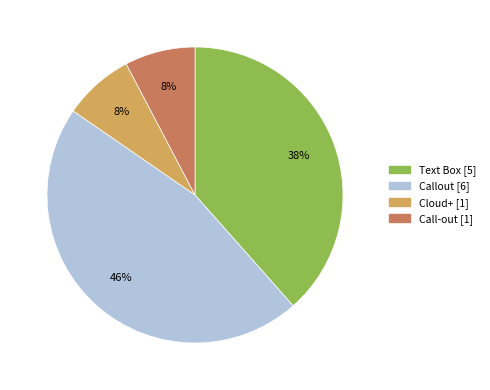

To the nearest percent, what is the difference between the largest and smallest slice percentages?

38%